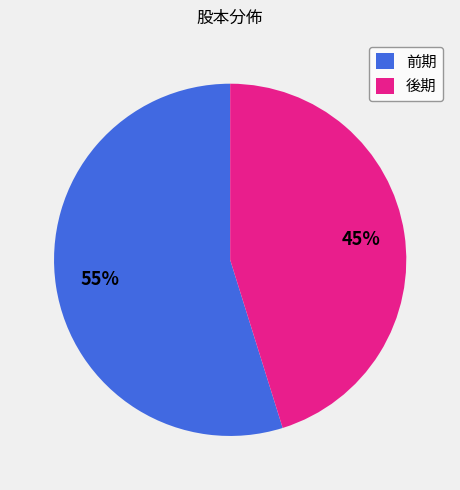

What percentage is the 後期 slice, to the nearest percent?

45%